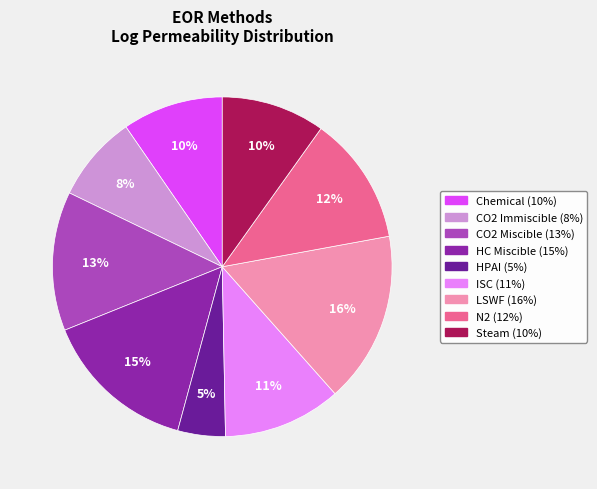

To the nearest percent, what is the average slice percentage?

11%